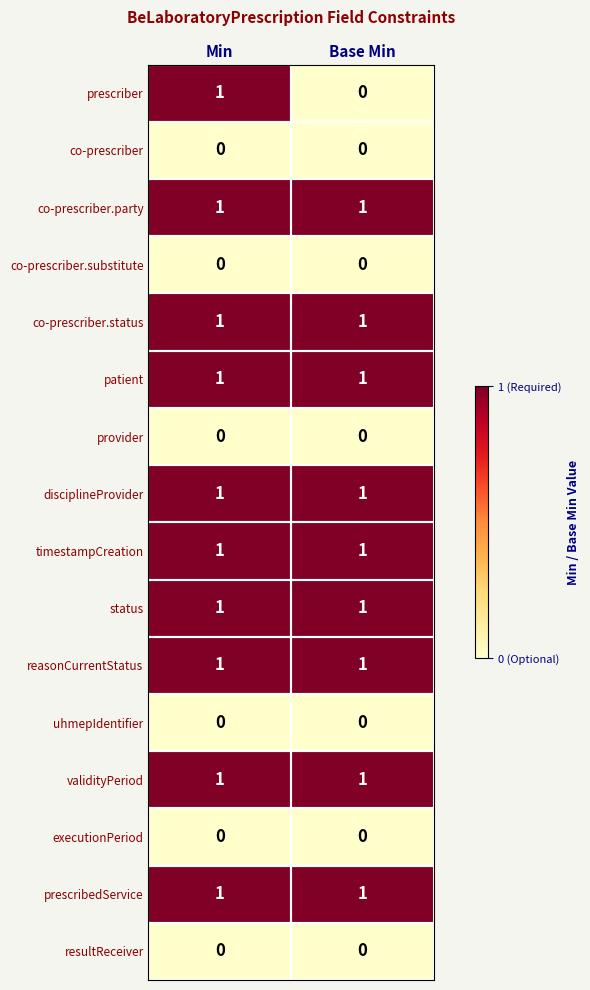

Which series changed the most between Min and Base Min?

prescriber